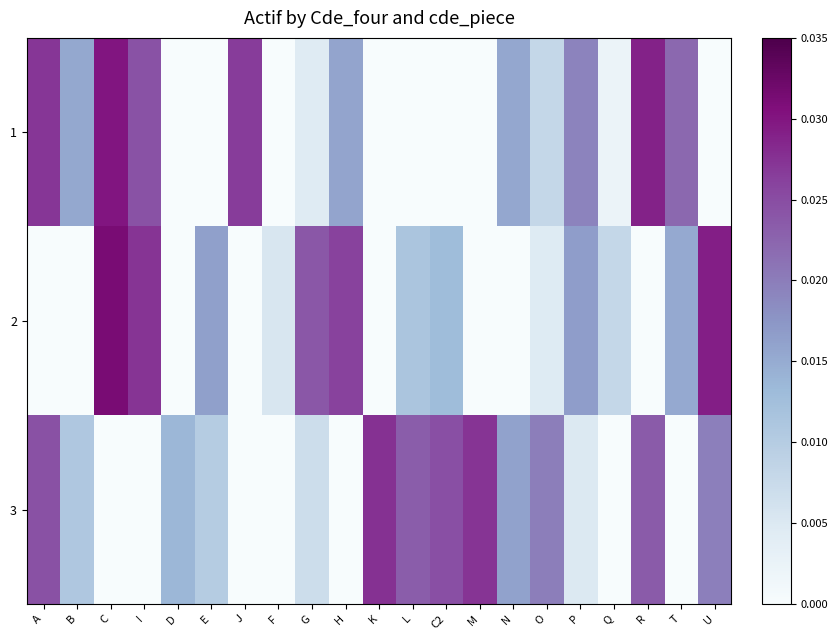

Which series changed the most between N and T?

3